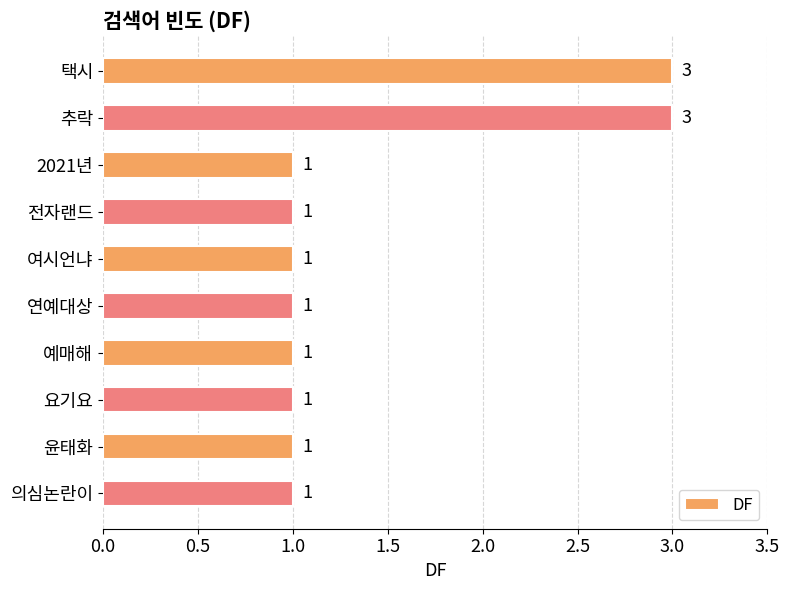

What is the label of the 10th bar from the top?

의심논란이